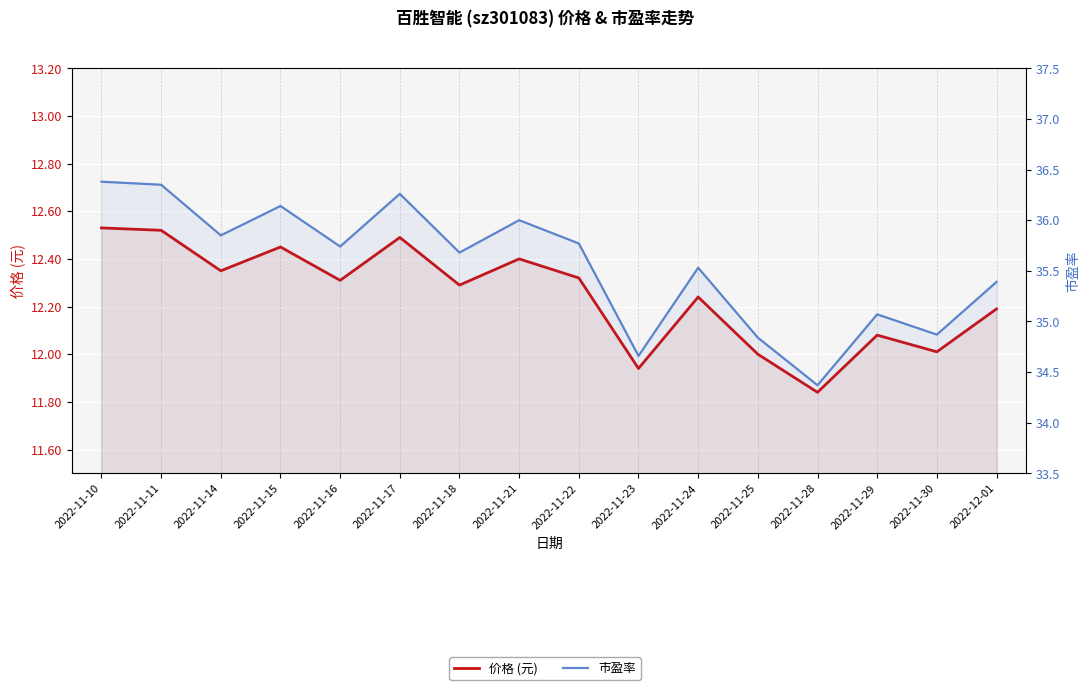

Which has a higher value, 2022-11-29 or 2022-11-23?

2022-11-29